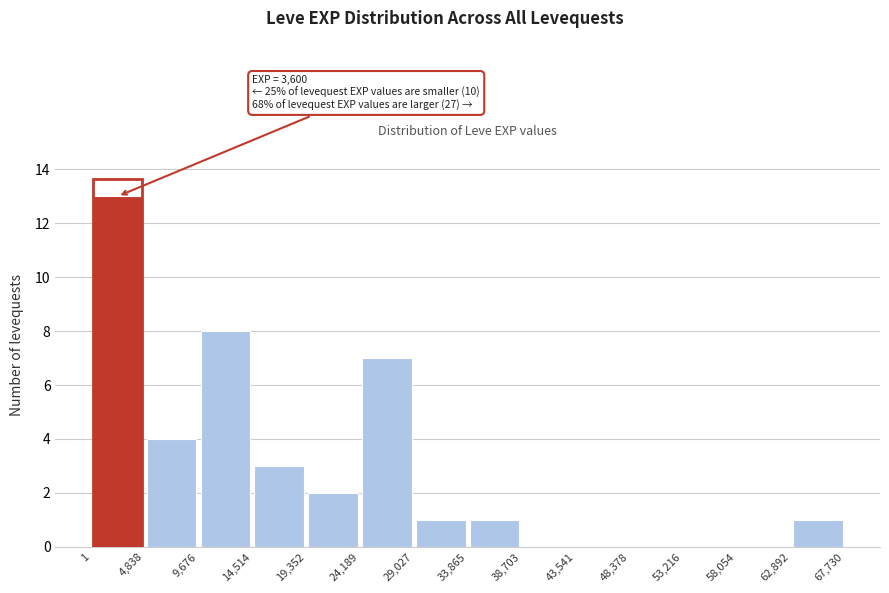

Which range on the x-axis has the tallest bar?

1 to 4,838